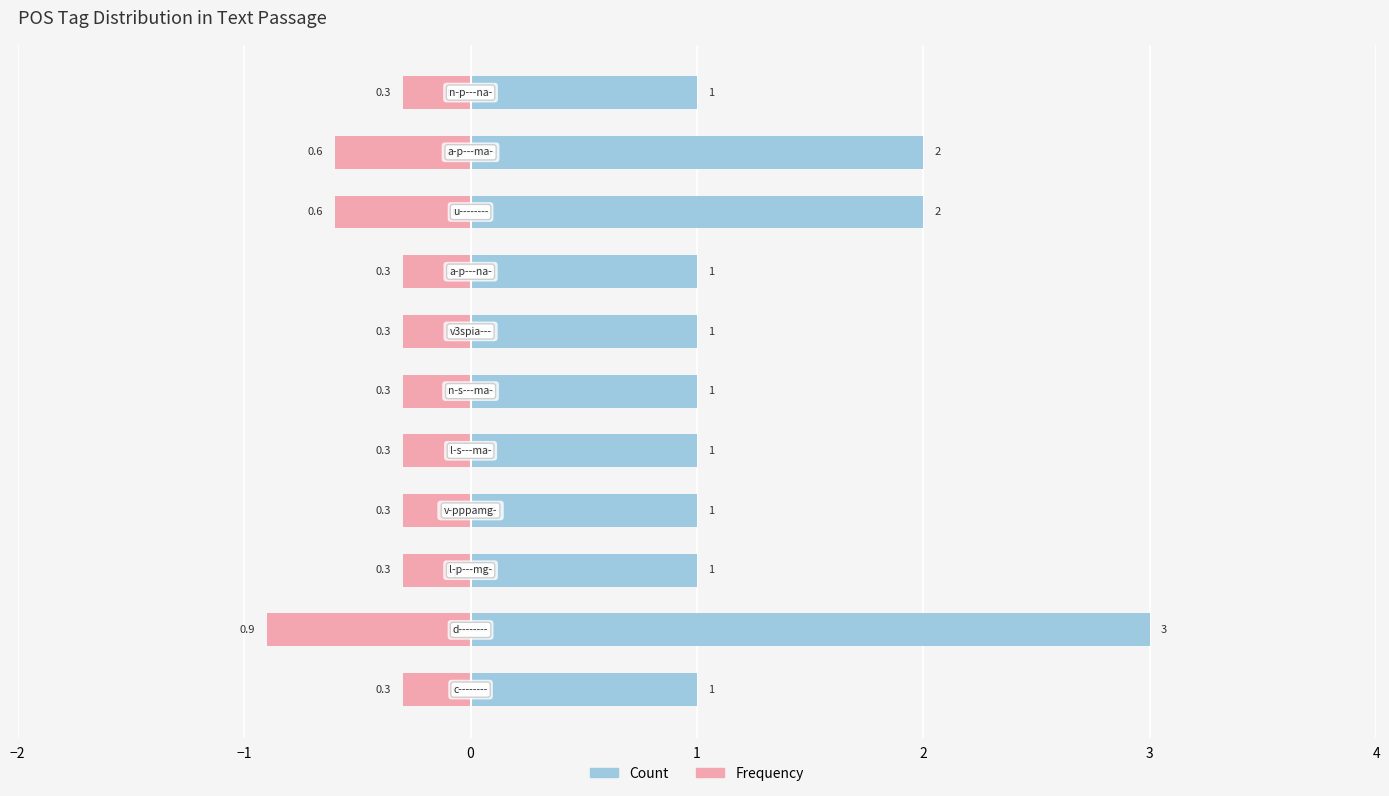

Reading right to left, extract all data points from this chart.

Count: 1.0	2.0	2.0	1.0	1.0	1.0	1.0	1.0	1.0	3.0	1.0
Frequency: -0.3	-0.6	-0.6	-0.3	-0.3	-0.3	-0.3	-0.3	-0.3	-0.9	-0.3